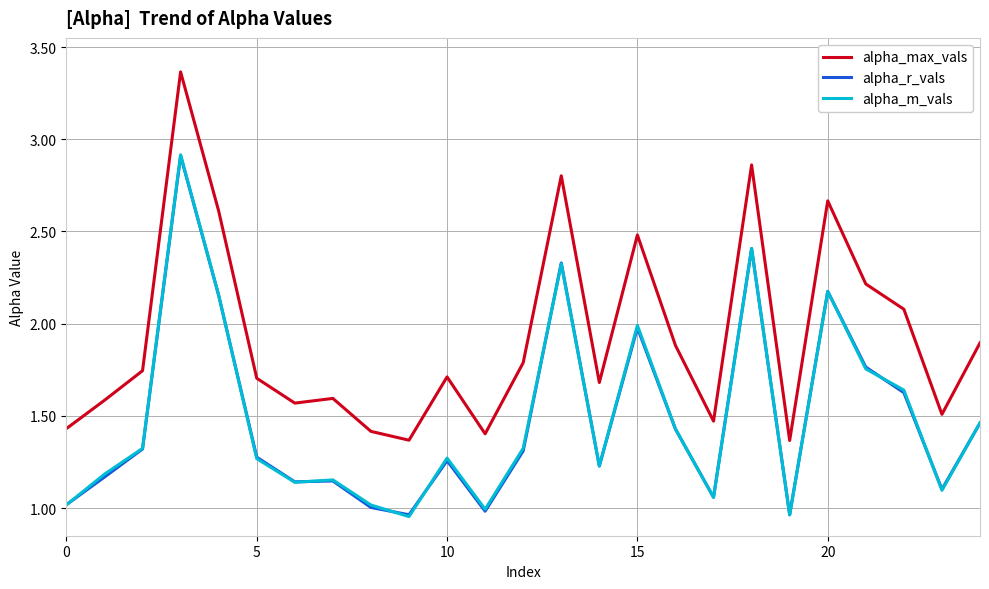

True or false: alpha_r_vals and alpha_max_vals cross at least once.

False